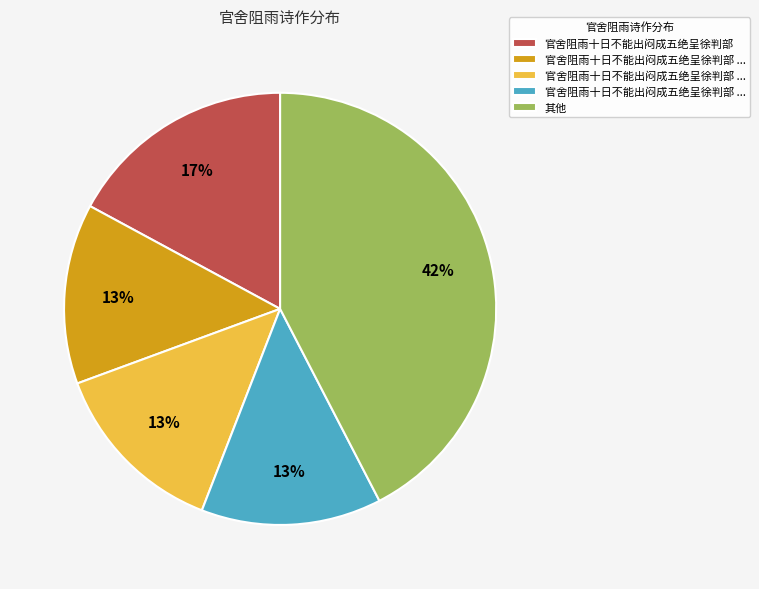

Does any single category account for the majority?

No